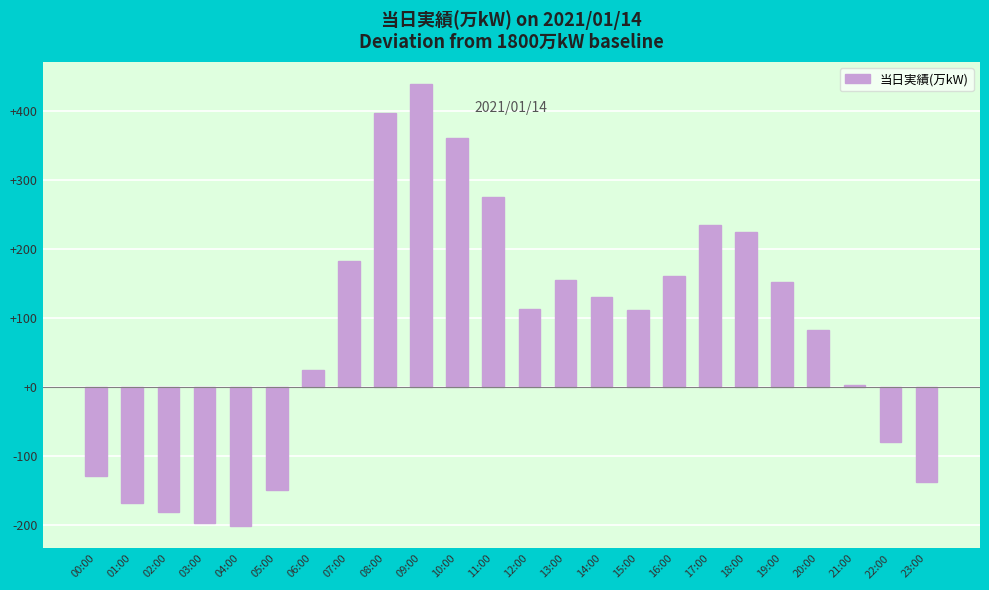

Between 13:00 and 17:00, which is larger?

17:00